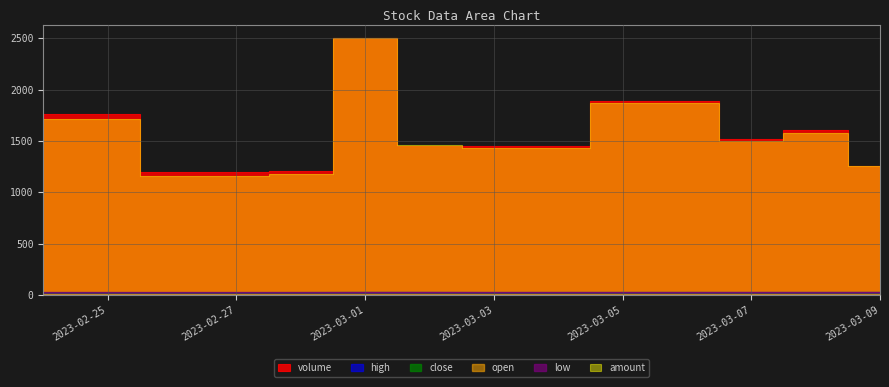

True or false: close and low intersect in this chart.

False